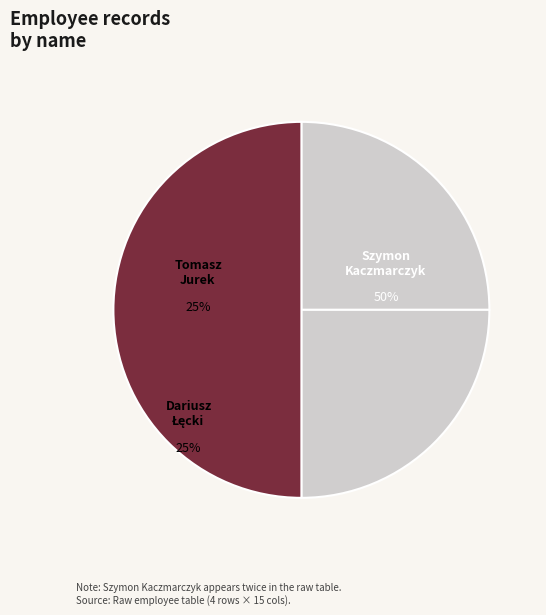

To the nearest percent, what percentage of the pie is Dariusz Łęcki?

25%